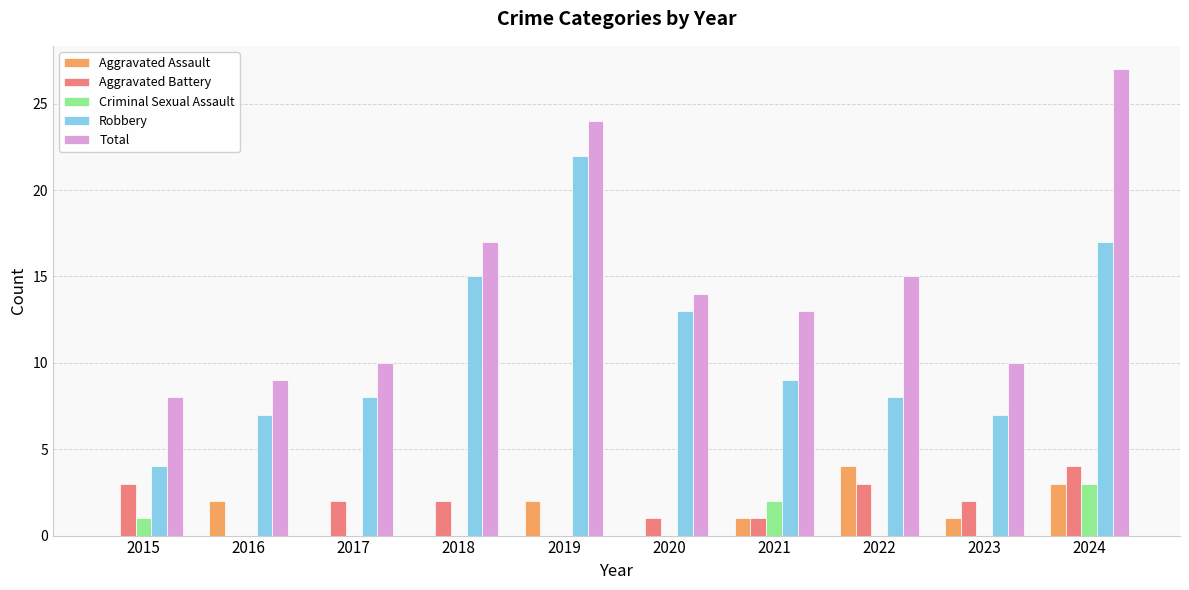

How many series are shown in this chart?

5